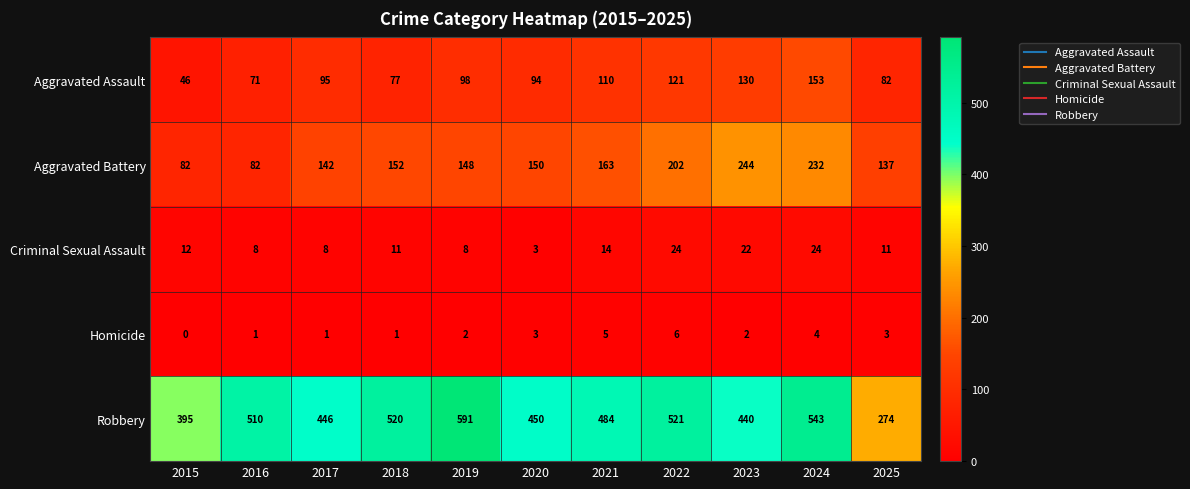

Rank the series by their maximum value, from highest to lowest.

Robbery, Aggravated Battery, Aggravated Assault, Criminal Sexual Assault, Homicide